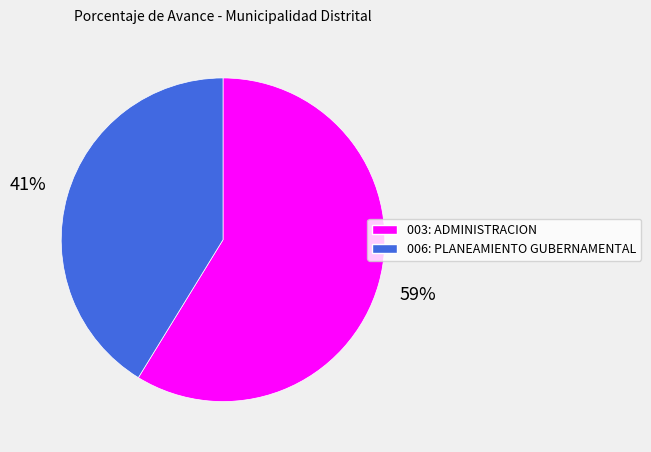

Between 006: PLANEAMIENTO GUBERNAMENTAL and 003: ADMINISTRACION, which is larger?

003: ADMINISTRACION